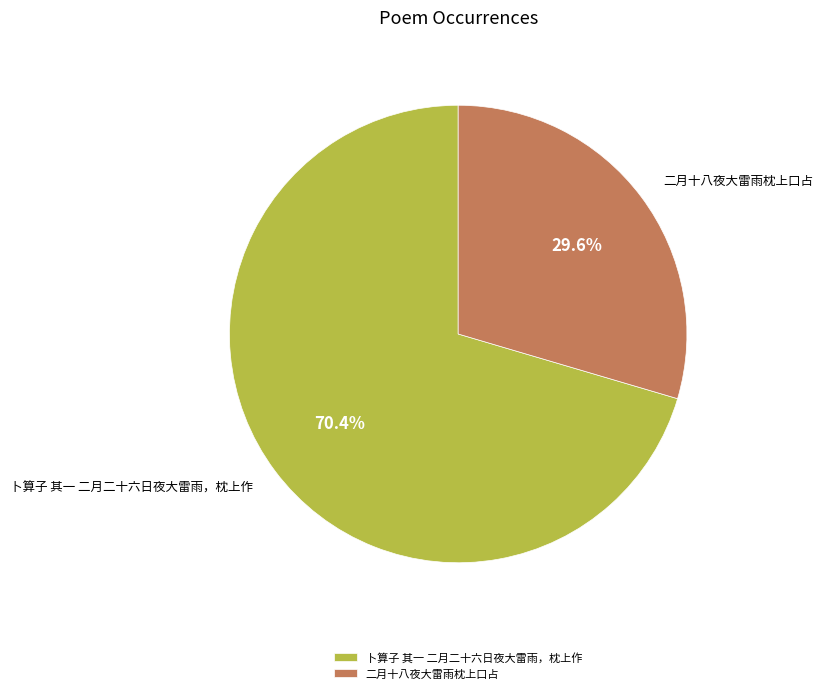

Combined, do 卜算子 其一 二月二十六日夜大雷雨，枕上作 and 二月十八夜大雷雨枕上口占 account for over 50%?

Yes